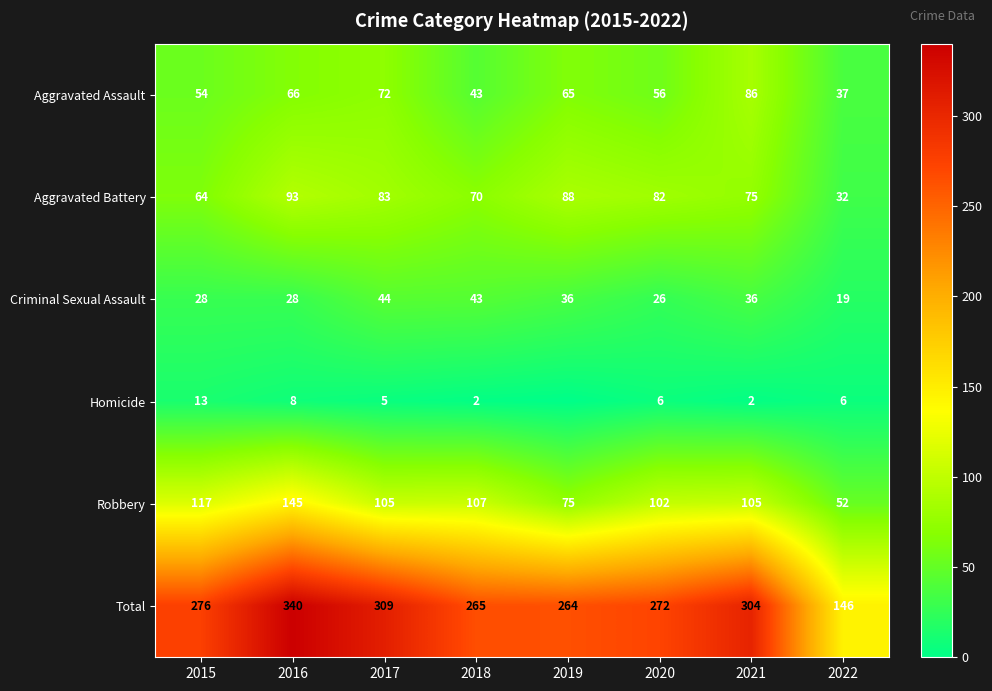

Is the value of Homicide at 2020 greater than the value of Total at 2019?

No